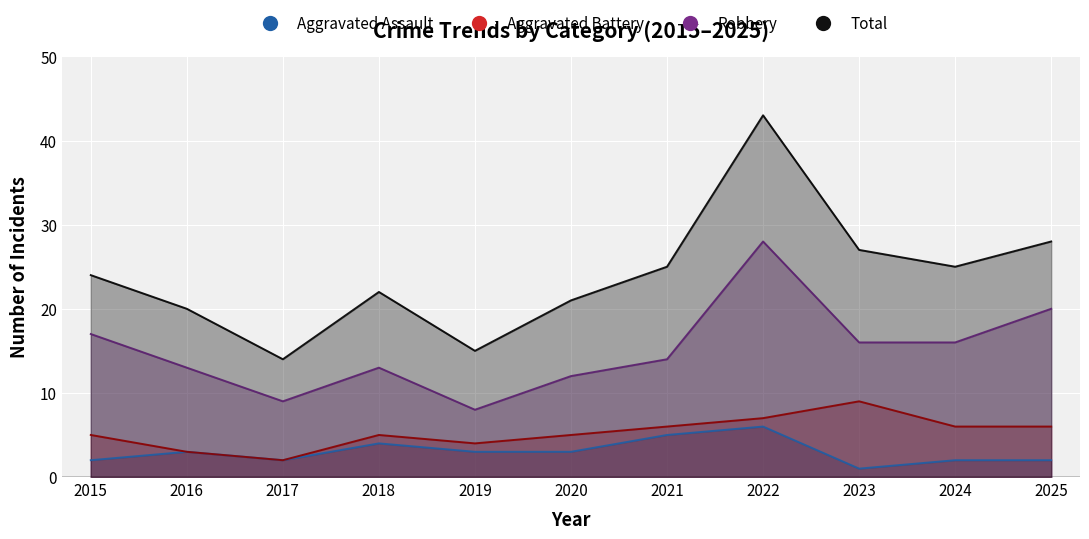

At which category is the sum across all series the highest?

2022